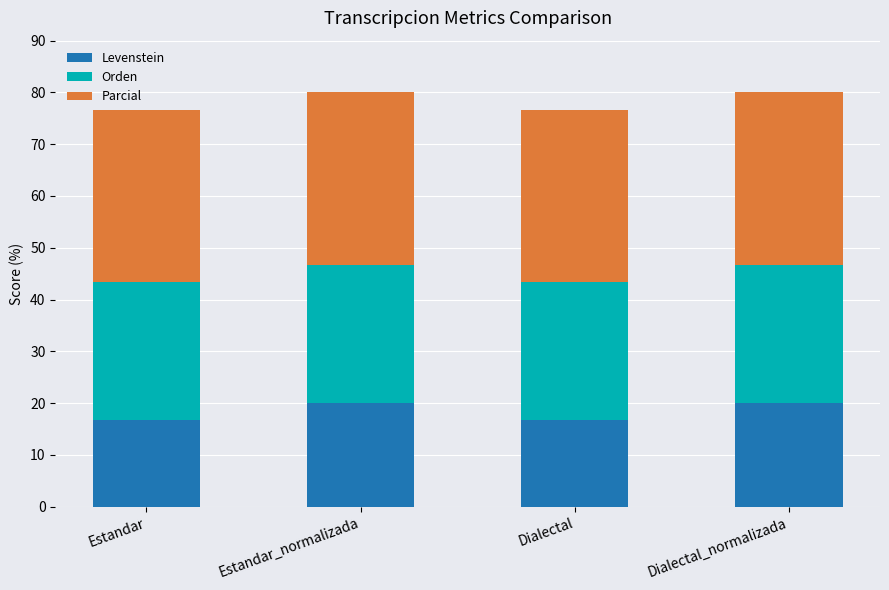

What is the sum of all Levenstein values?

73.3